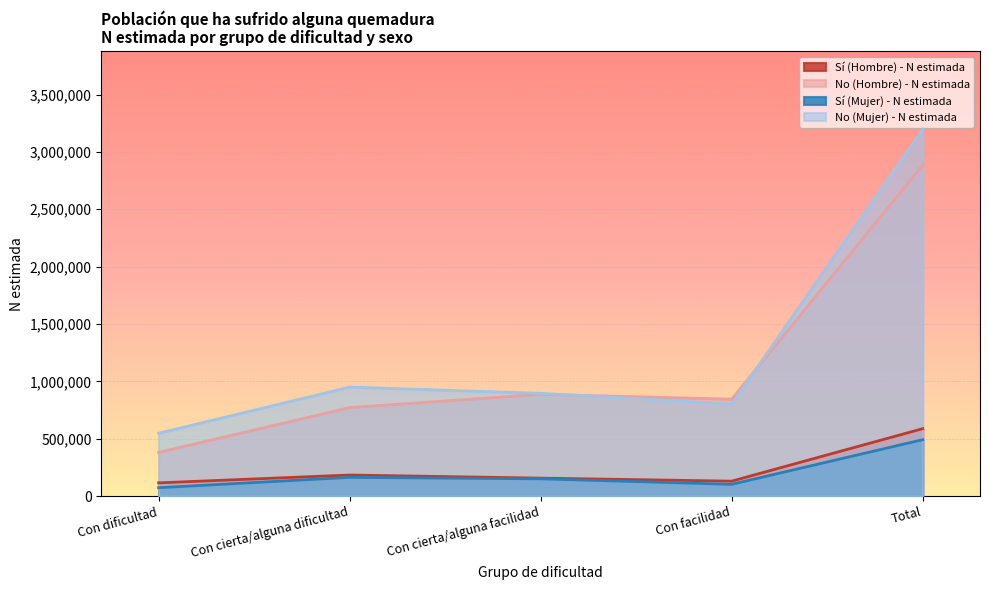

How many data points in No (Hombre) - N estimada are above 845052?

2